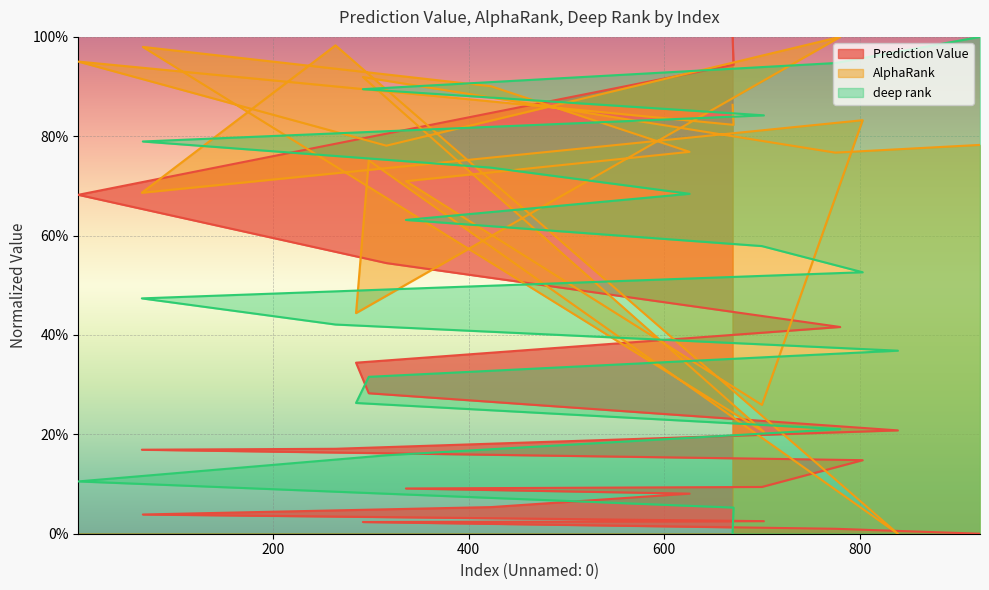

What is the label of the 6th point from the right?

423